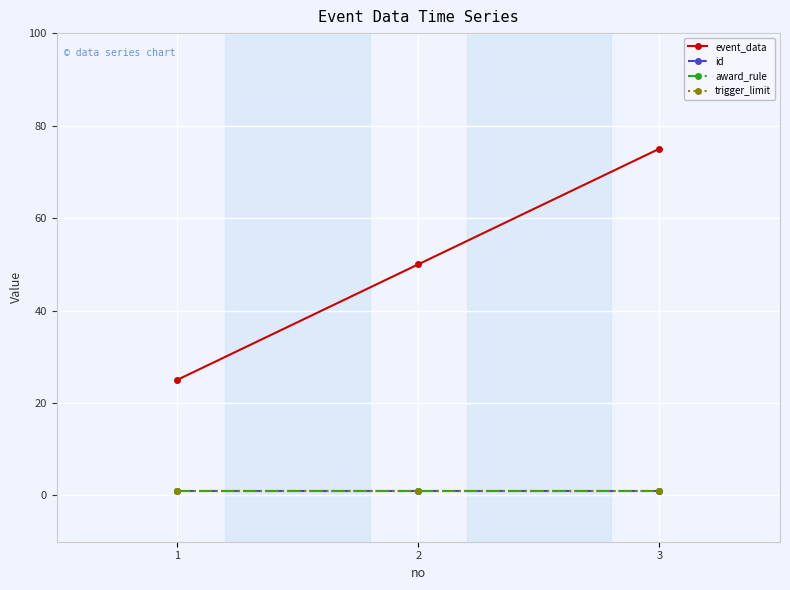

What is the sum of all id values?

3